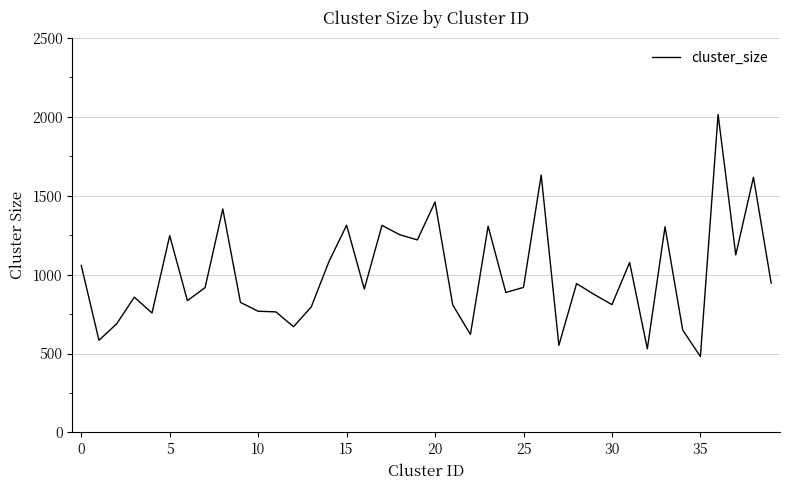

What is the maximum value shown in the chart?

2015